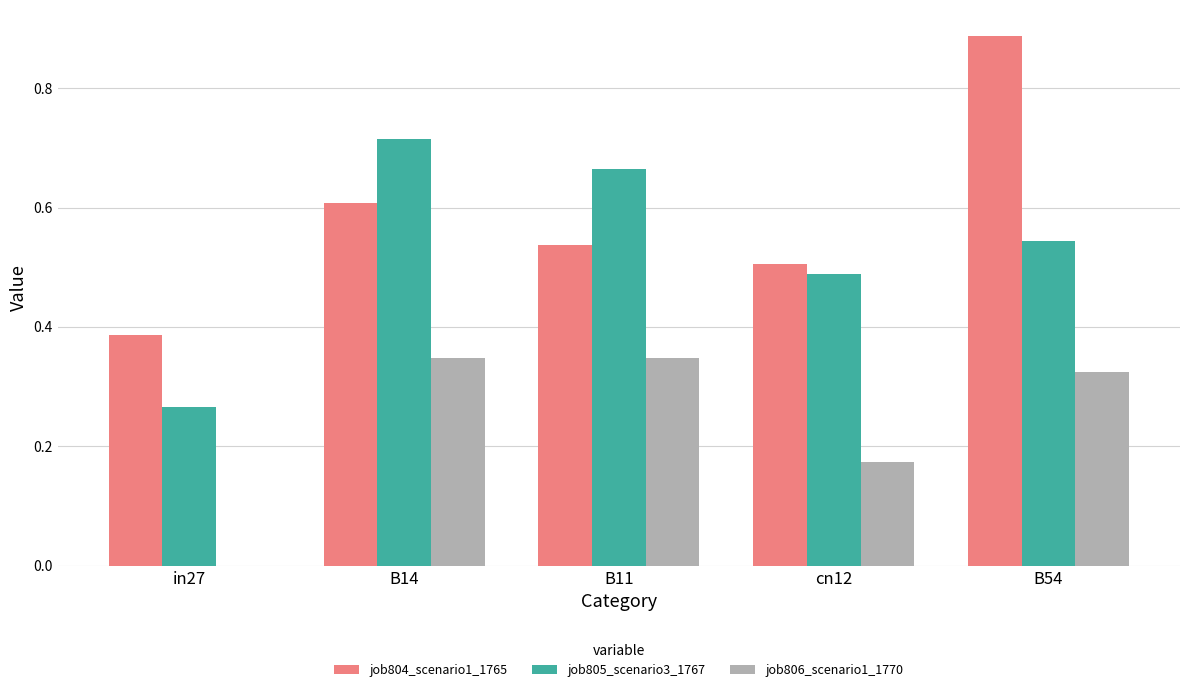

What is the sum of the job805_scenario3_1767 values at B14 and B54?

1.3